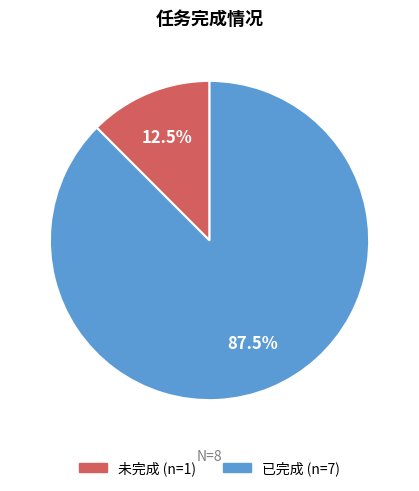

Does any single category account for the majority?

Yes